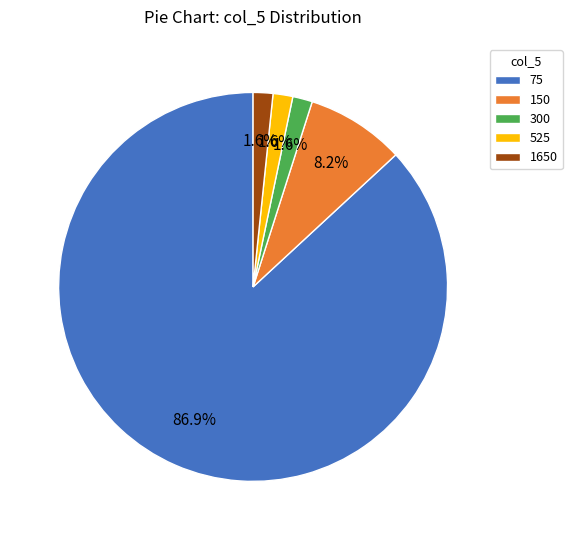

What is the majority slice?

75